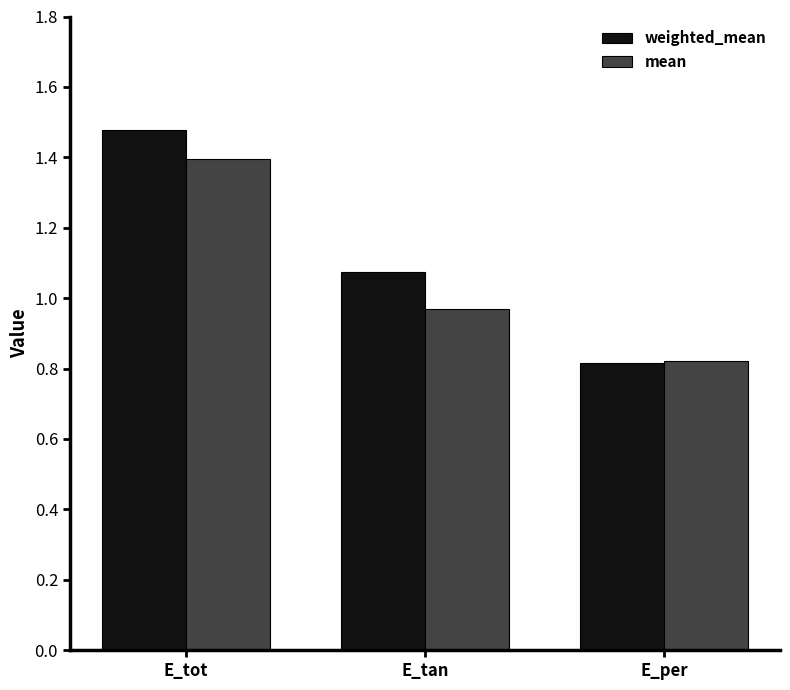

The value of weighted_mean at E_tan is 1.8. True or false?

False